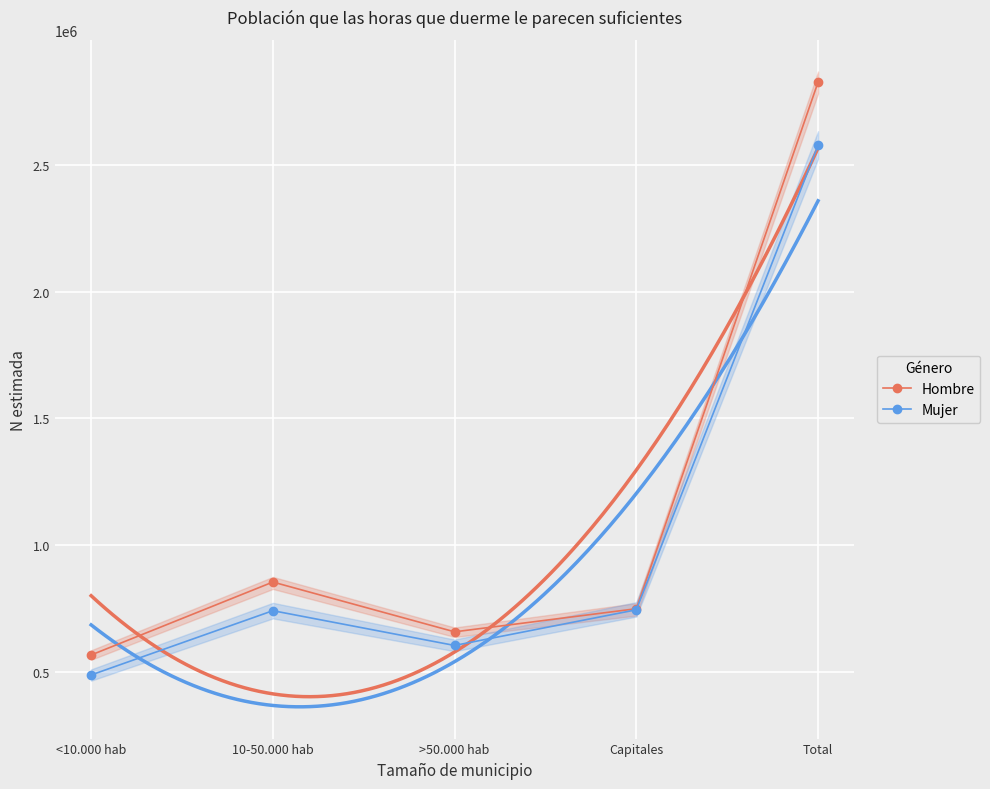

What is the difference between the maximum and second lowest values in the Hombre series?

2169057